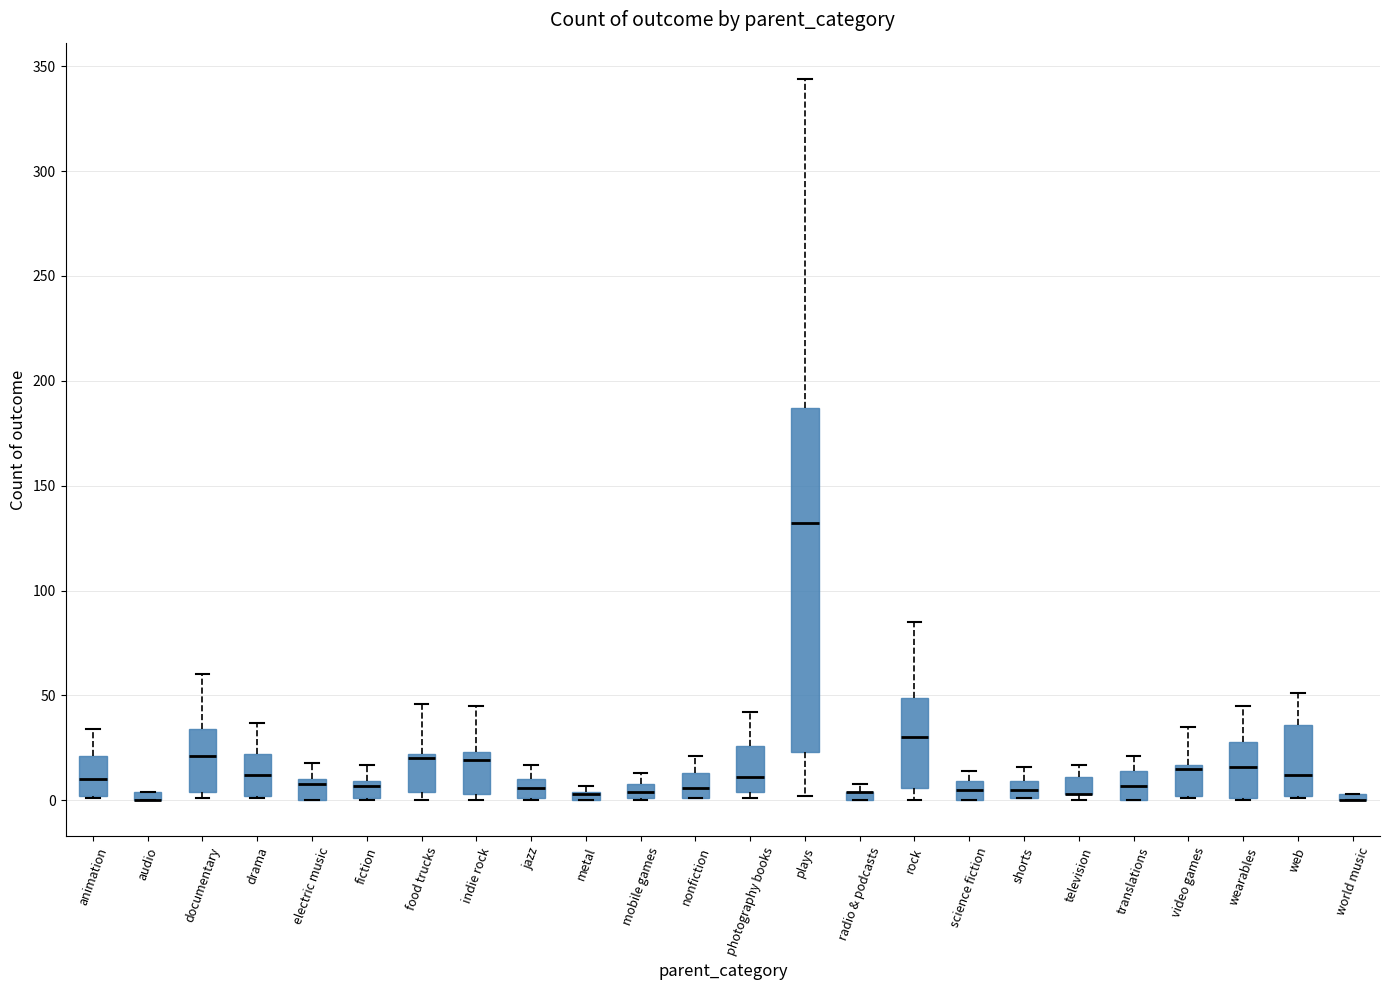

Where does the upper whisker of the box for drama end on the y-axis? The values are not printed on the chart, so give them approximately, as read against the axis.

35